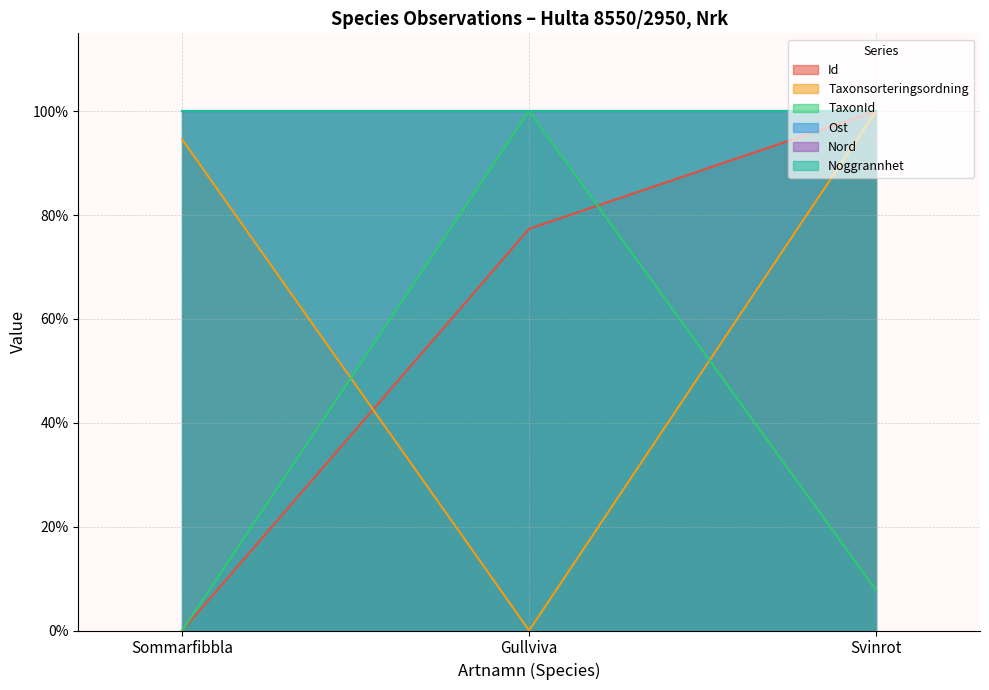

Rank the categories by Taxonsorteringsordning value from highest to lowest.

Svinrot, Sommarfibbla, Gullviva